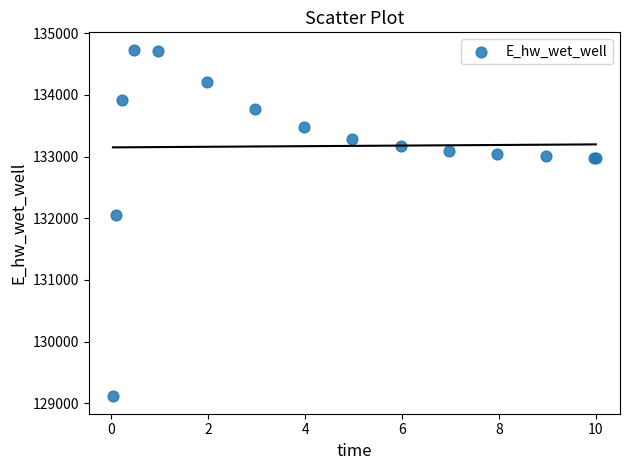

What Y value in the scatter plot is closest to 131922?

132044.9